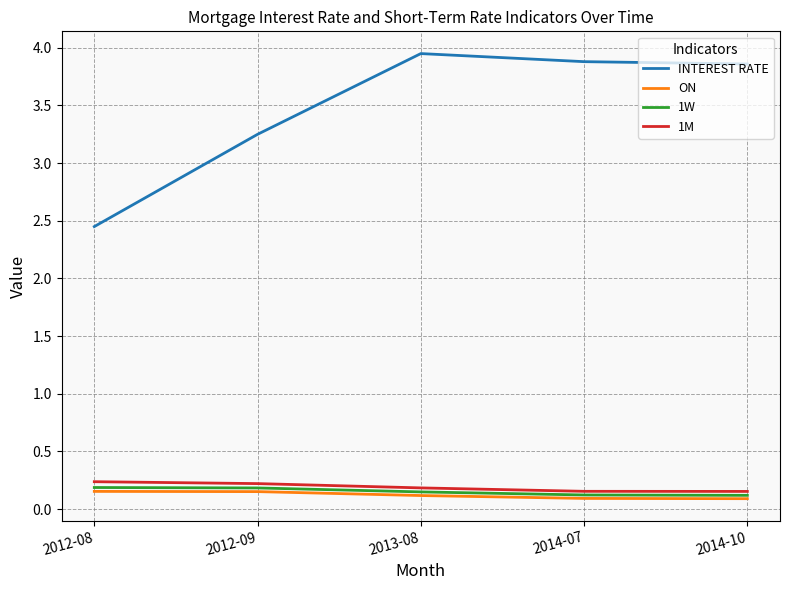

True or false: 1M has a value of 0.2 at 2014-10.

True